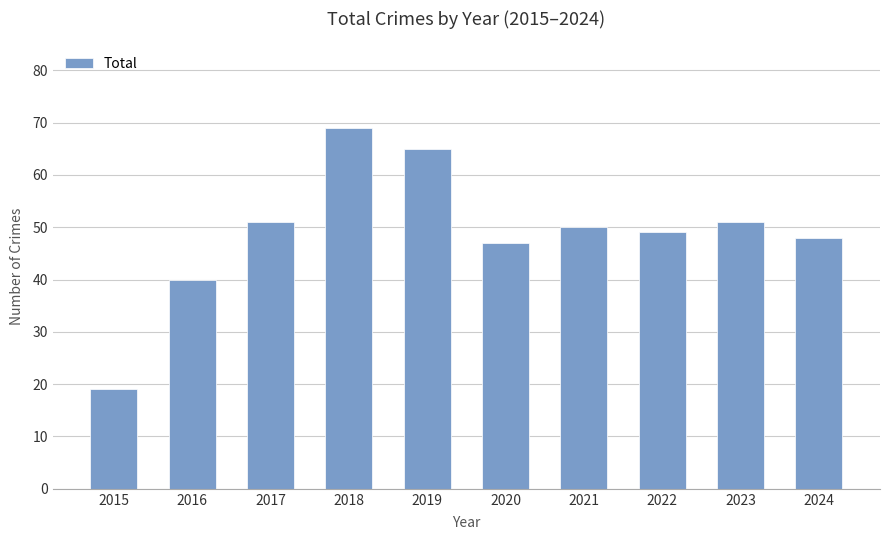

What is the difference between the values at 2022 and 2024?

1